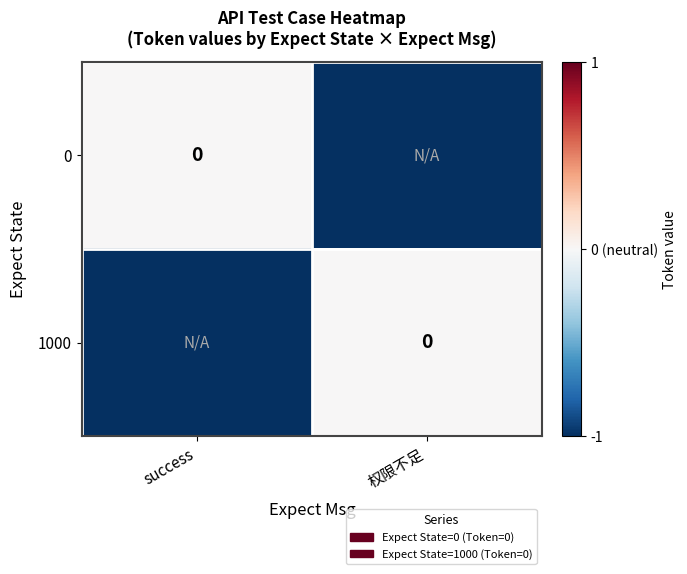

Is the value of 0 at success greater than the value of 1000 at success?

Yes